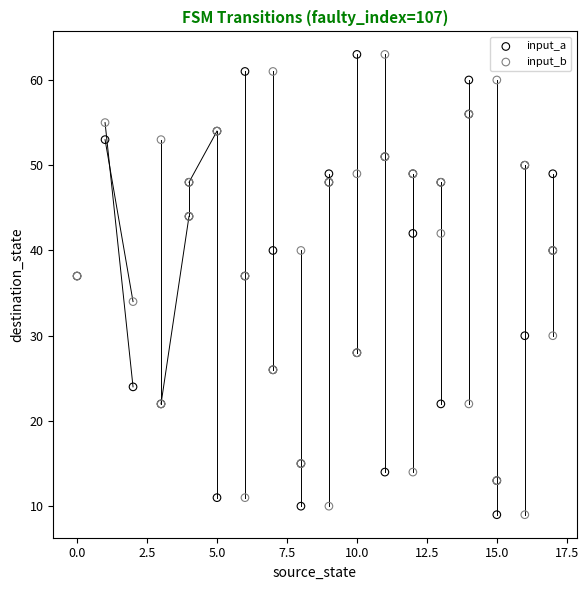

What are all the series names shown in the legend?

input_a, input_b